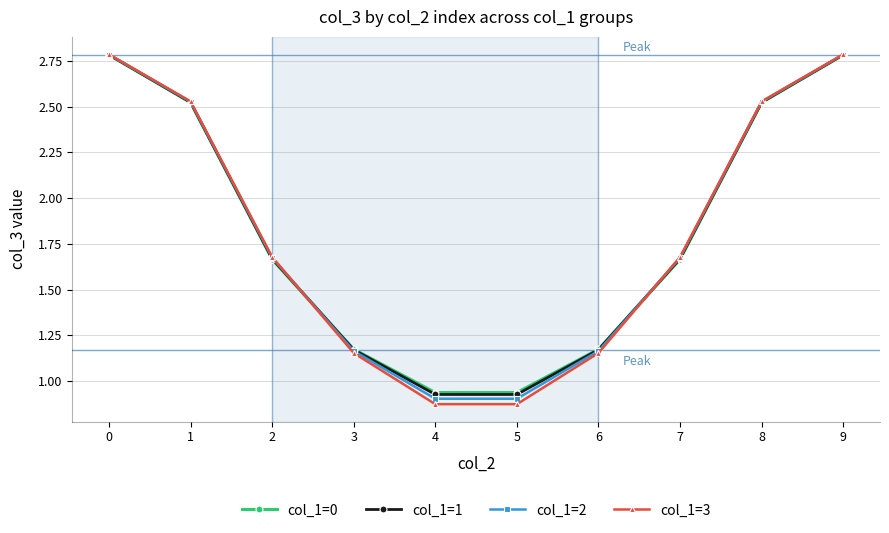

Which series has the widest spread of values?

col_1=3